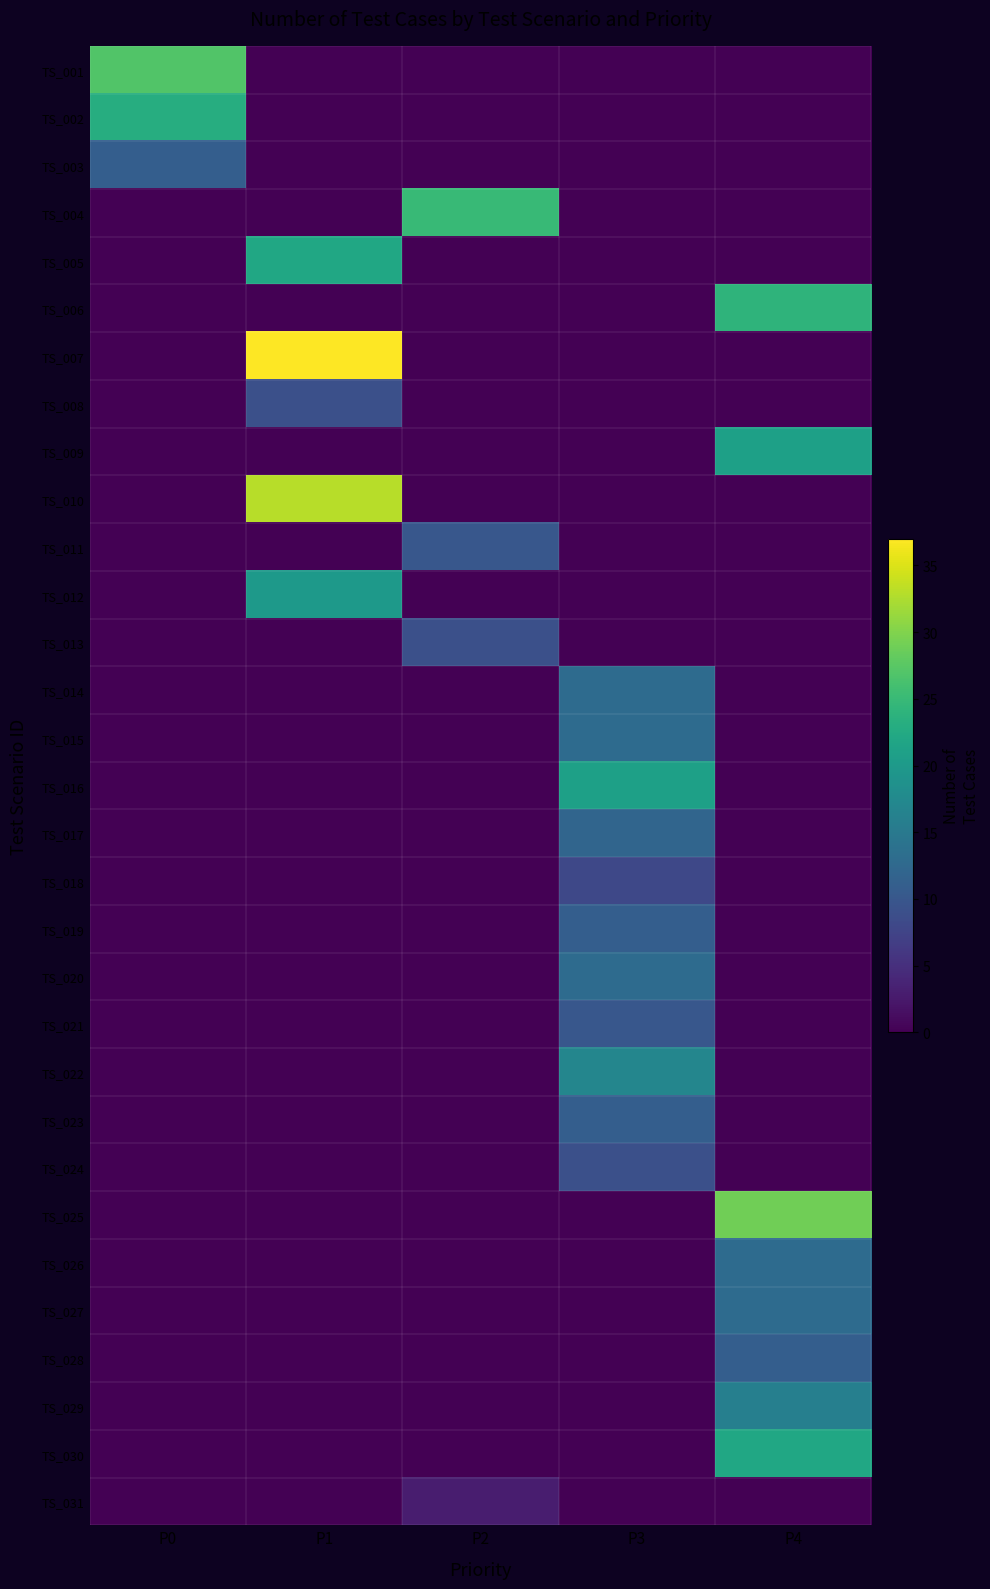

Which series has the largest range (max minus min)?

TS_007